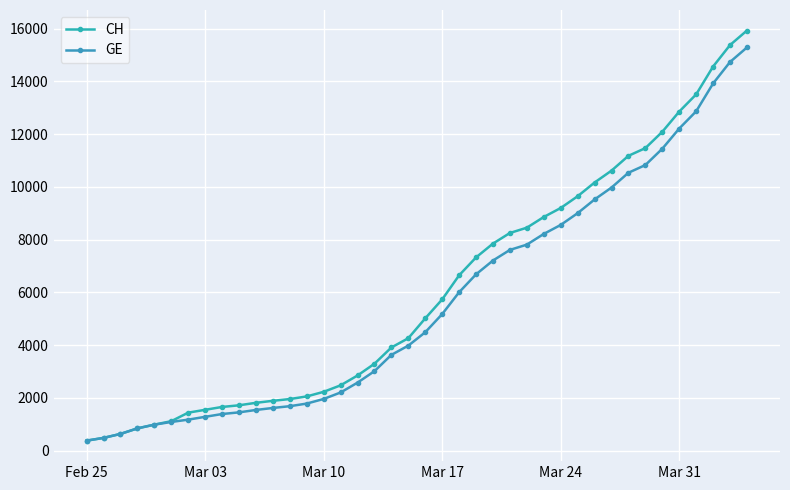

What is the difference between the maximum and minimum values in the CH series?

15551